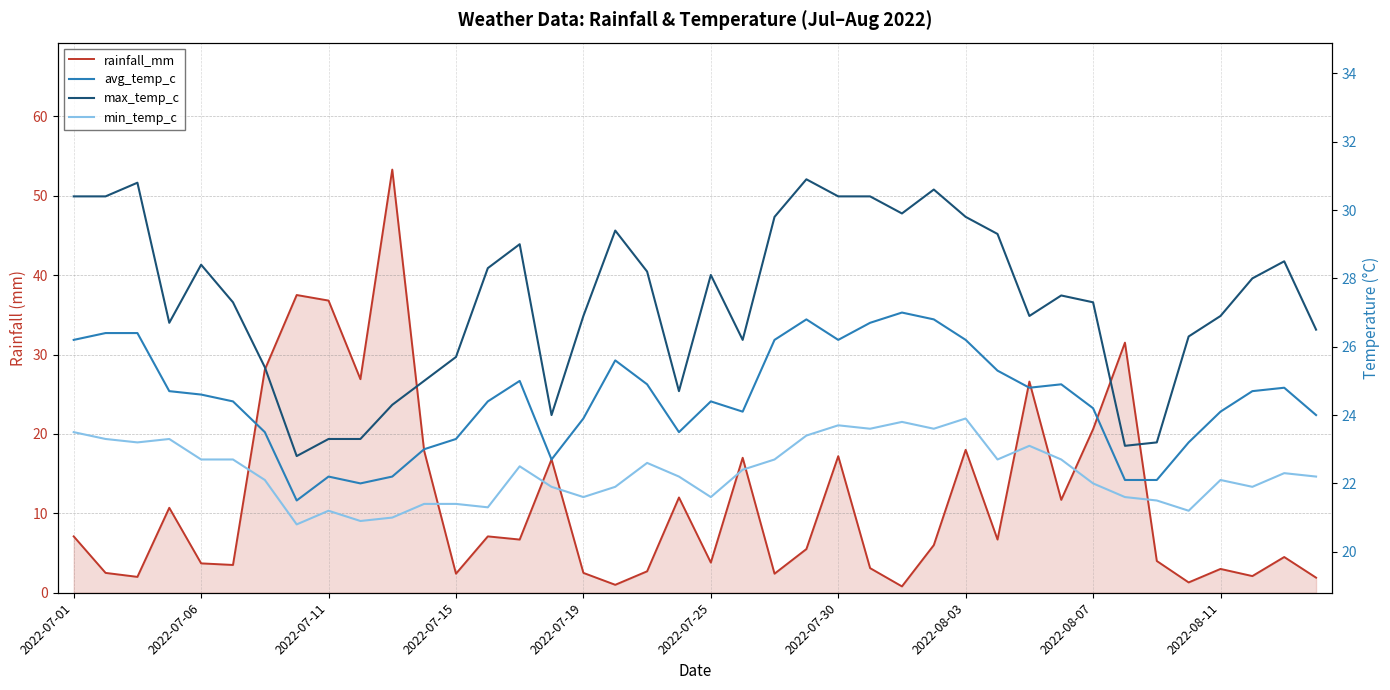

Which series has the largest total across all categories?

max_temp_c